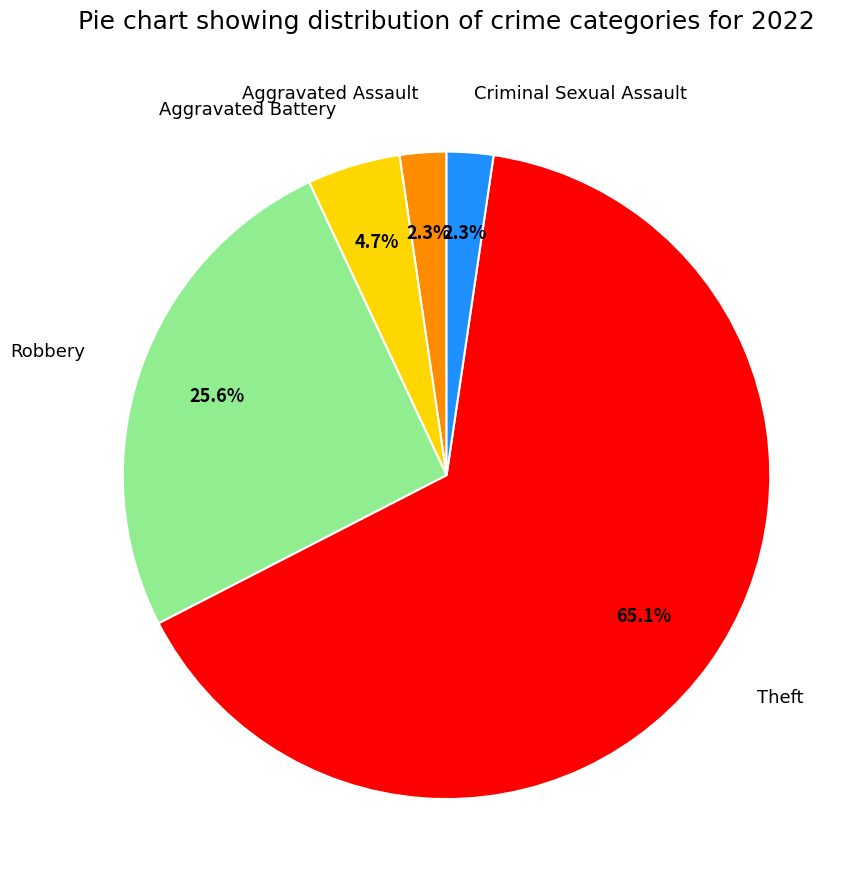

True or false: Robbery accounts for 26% of the total.

True